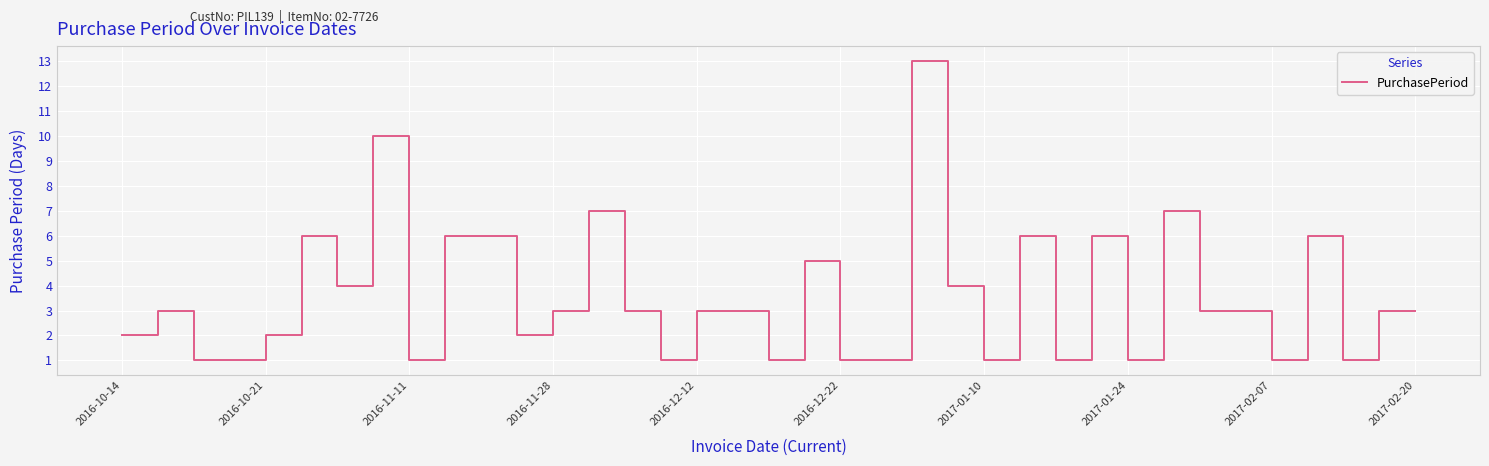

Does the chart have visible grid lines?

Yes